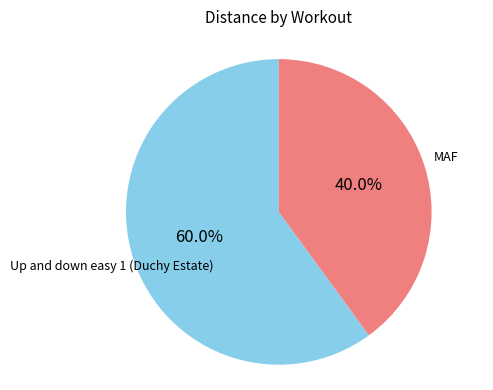

Which has a higher value, Up and down easy 1 (Duchy Estate) or MAF?

Up and down easy 1 (Duchy Estate)